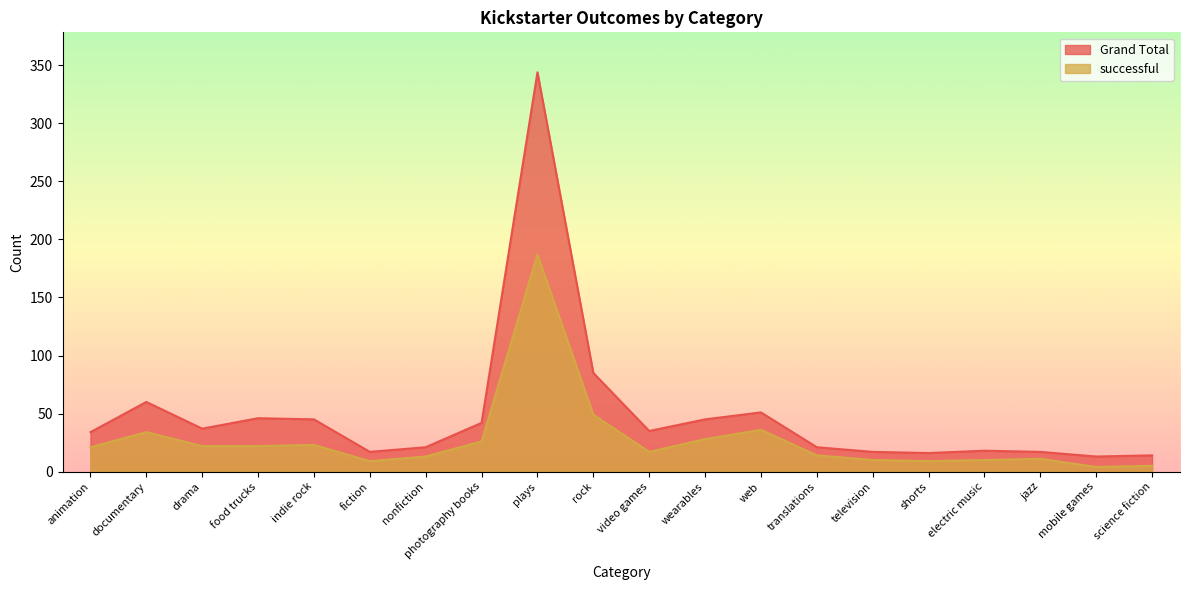

Is it true that Grand Total equals 37 at drama?

True